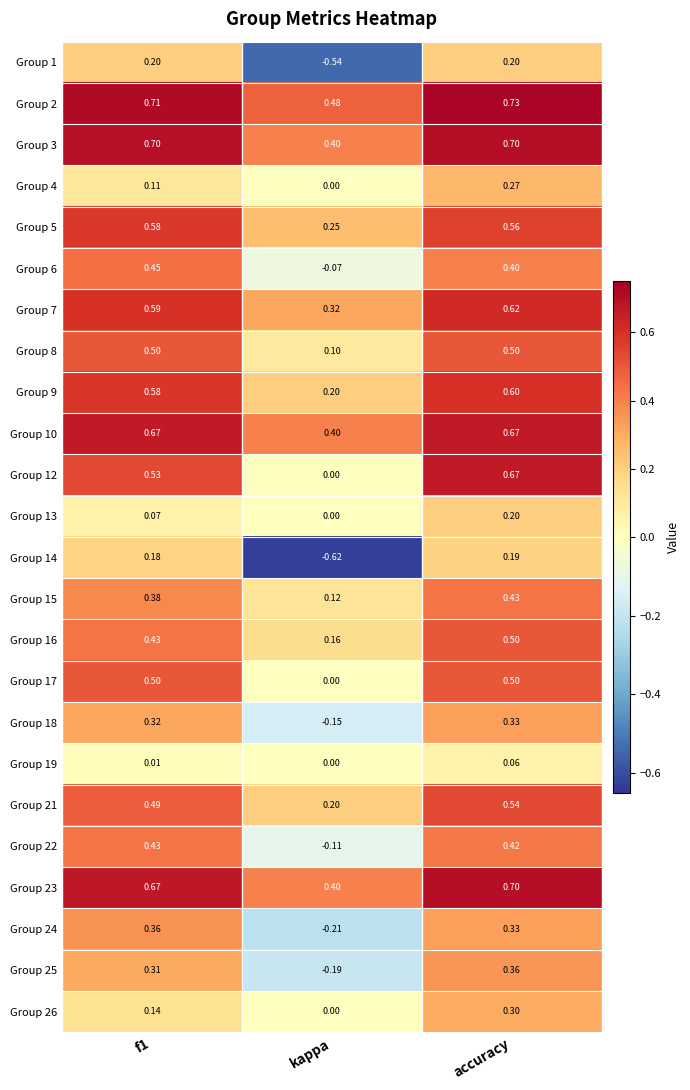

Which label corresponds to the largest value in the chart?

accuracy